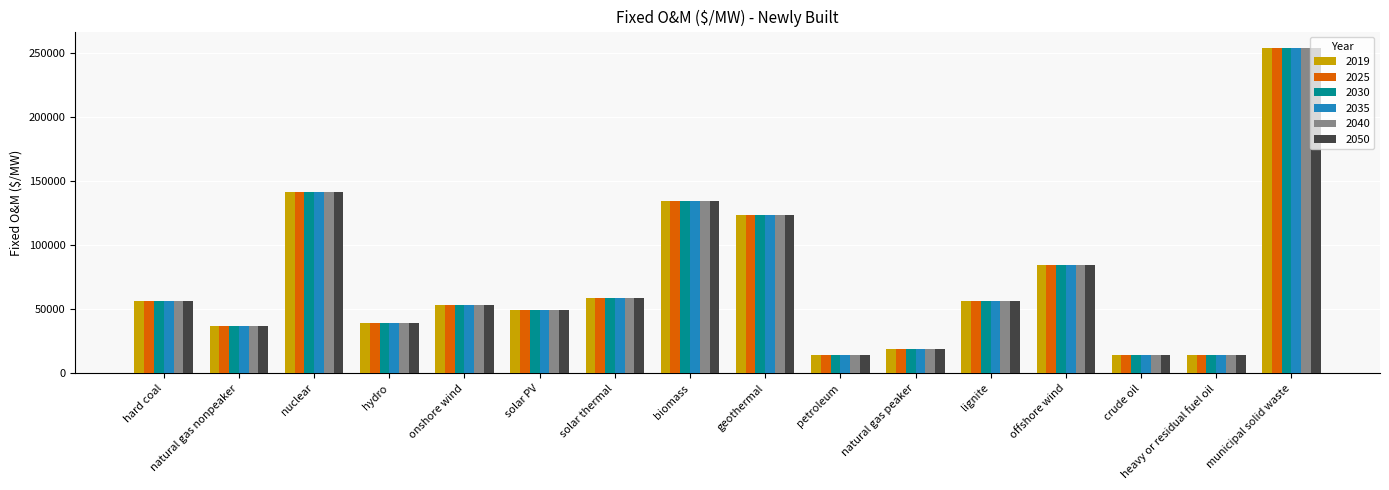

What is the lowest value of the 2025 series?

14089.5